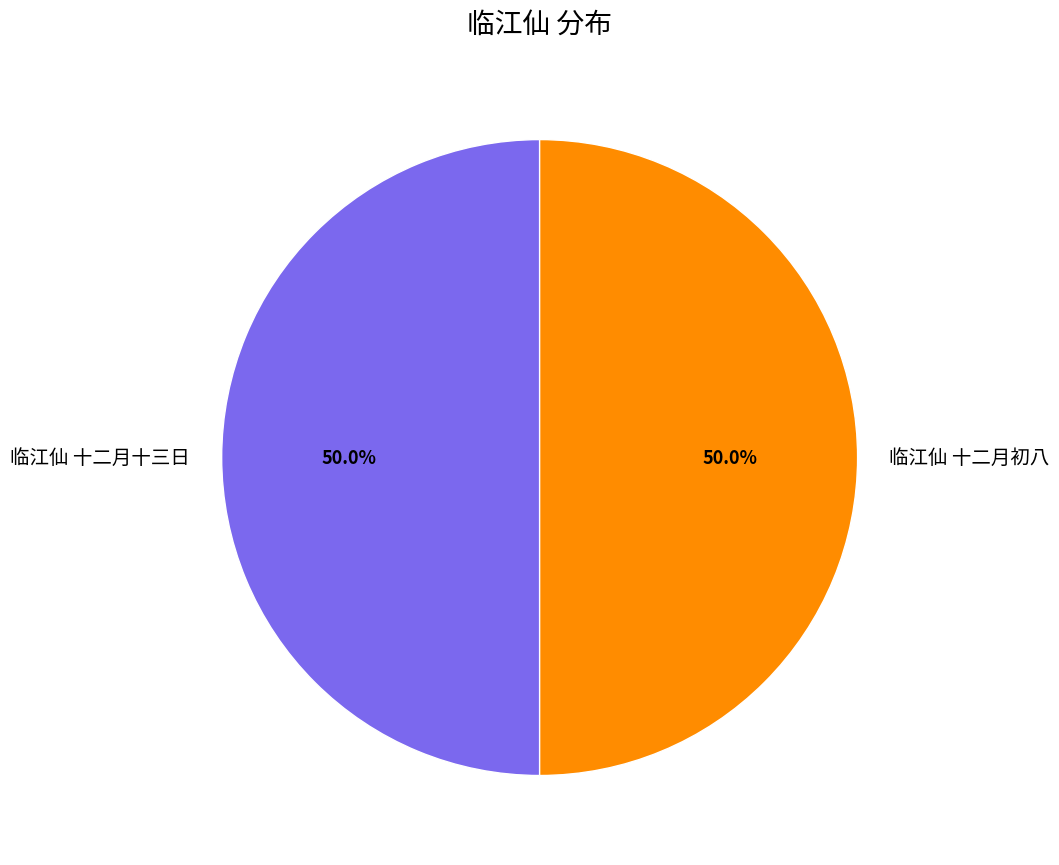

How many segments does this pie chart have?

2